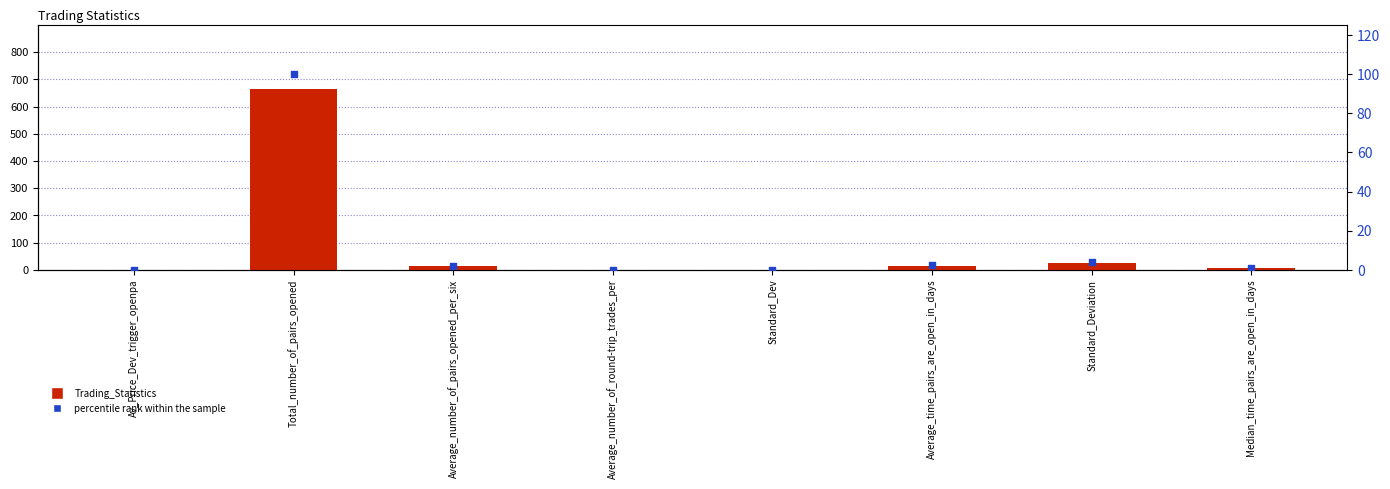

Is the value of percentile rank within the sample at Median_time_pairs_are_open_in_days greater than the value of Trading_Statistics at Total_number_of_pairs_opened?

No